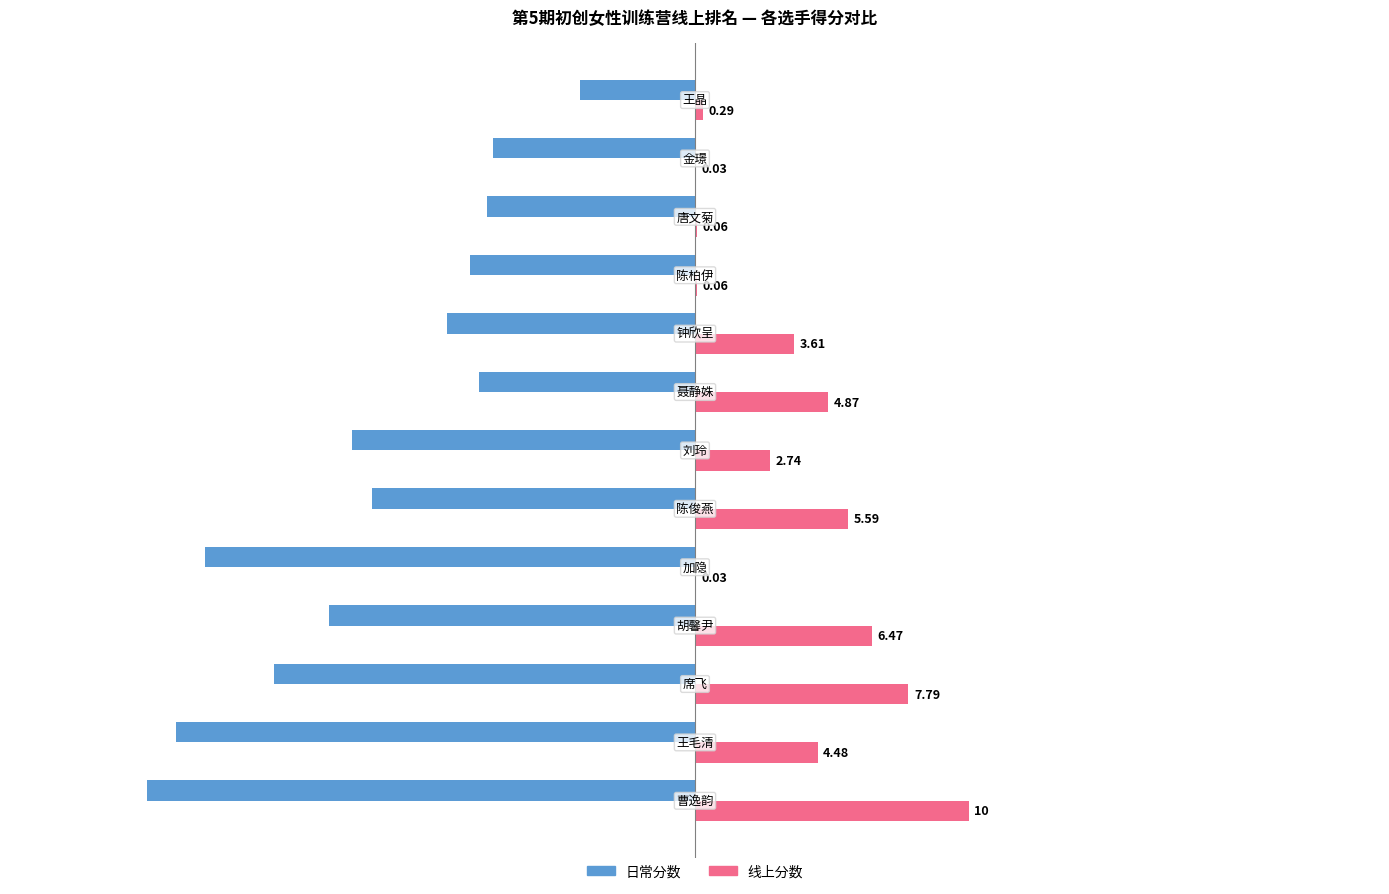

What is the sum of all 日常分数 values?

-154.2